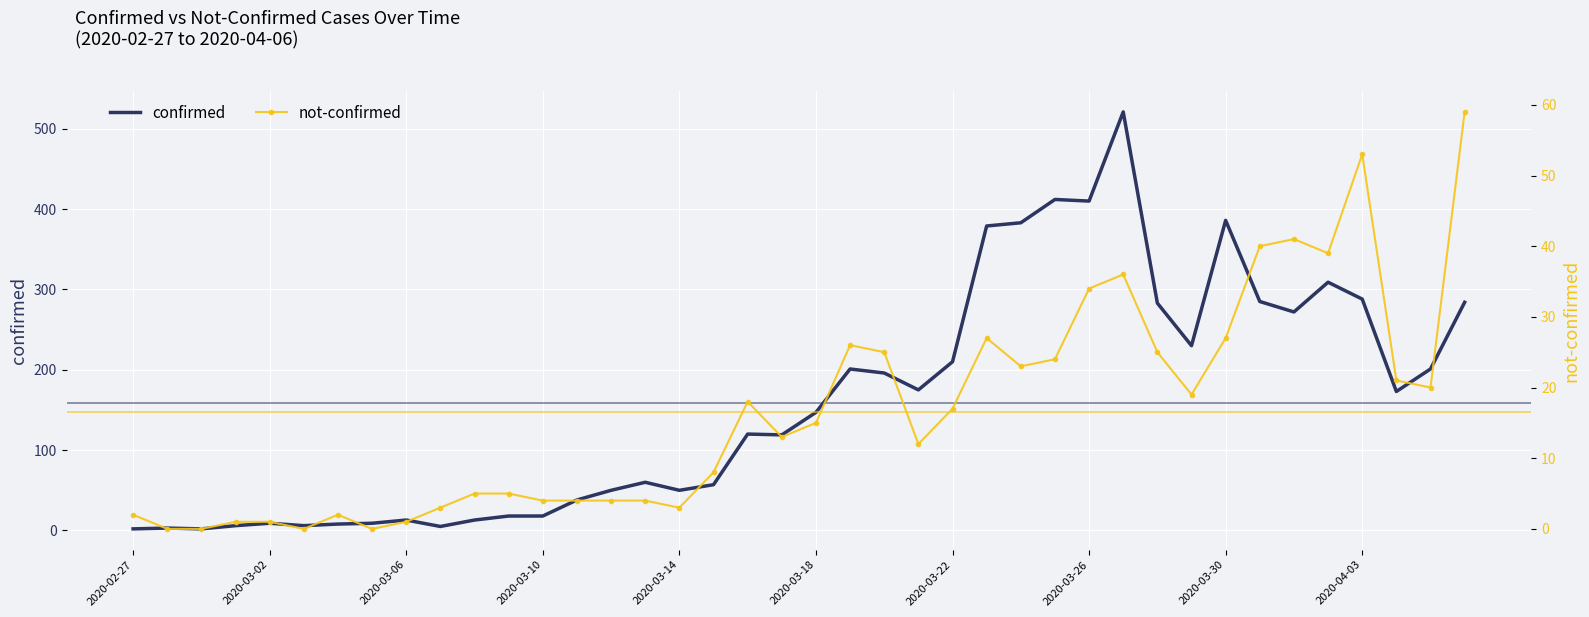

What is the highest value of the not-confirmed series?

59